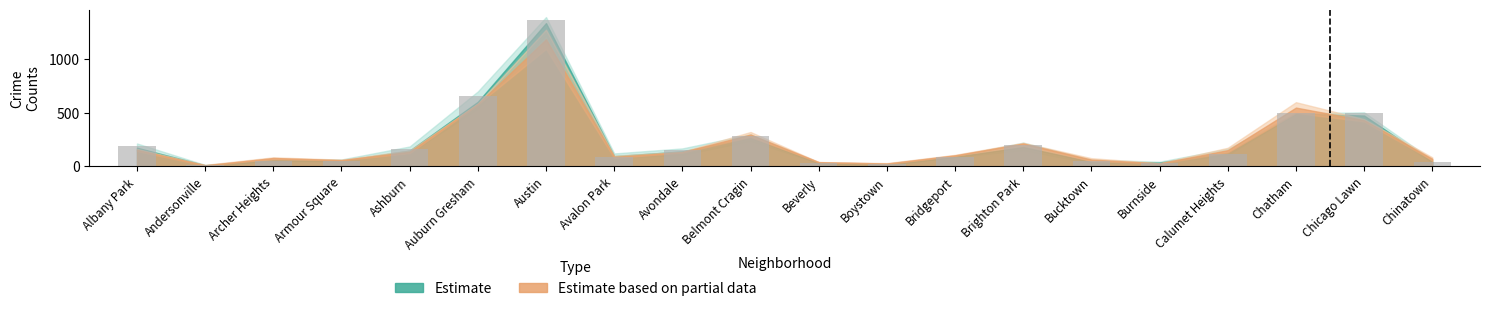

What is the greatest value displayed?

1366.0